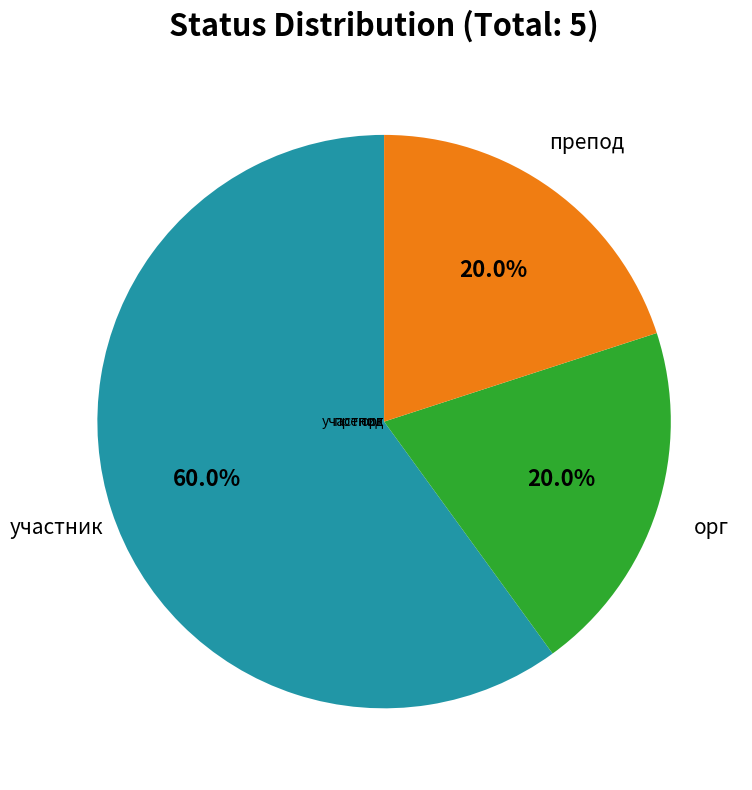

How many slices are in this pie chart?

3